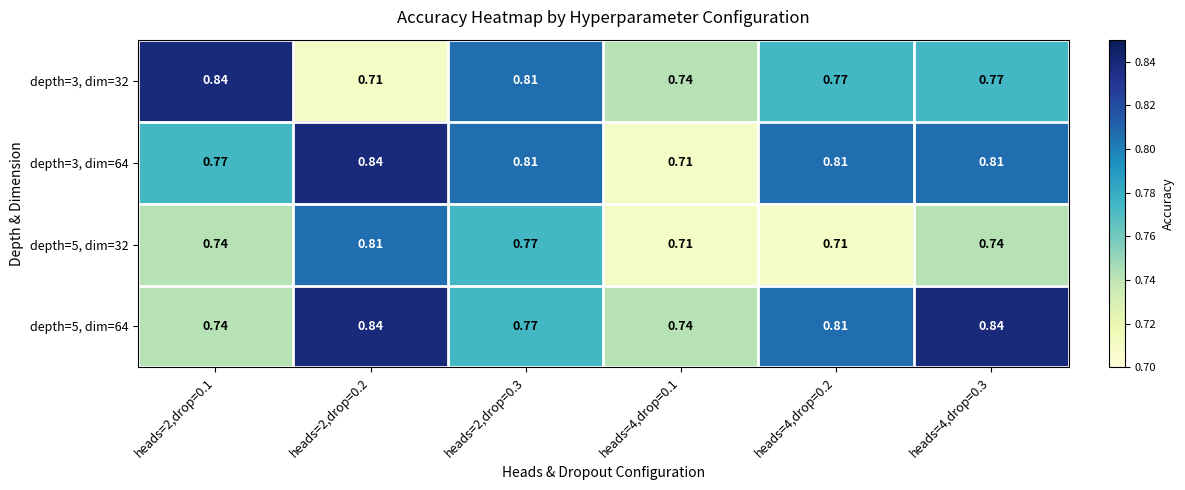

Is the value of depth=5, dim=32 at heads=4,drop=0.3 greater than the value of depth=3, dim=32 at heads=2,drop=0.3?

No